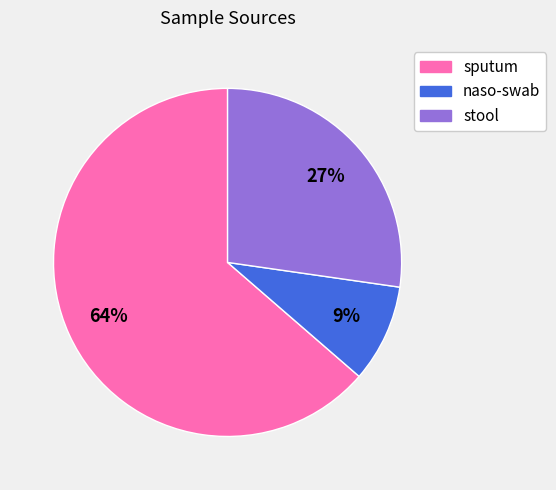

To the nearest percent, what is the combined percentage of stool and sputum?

91%